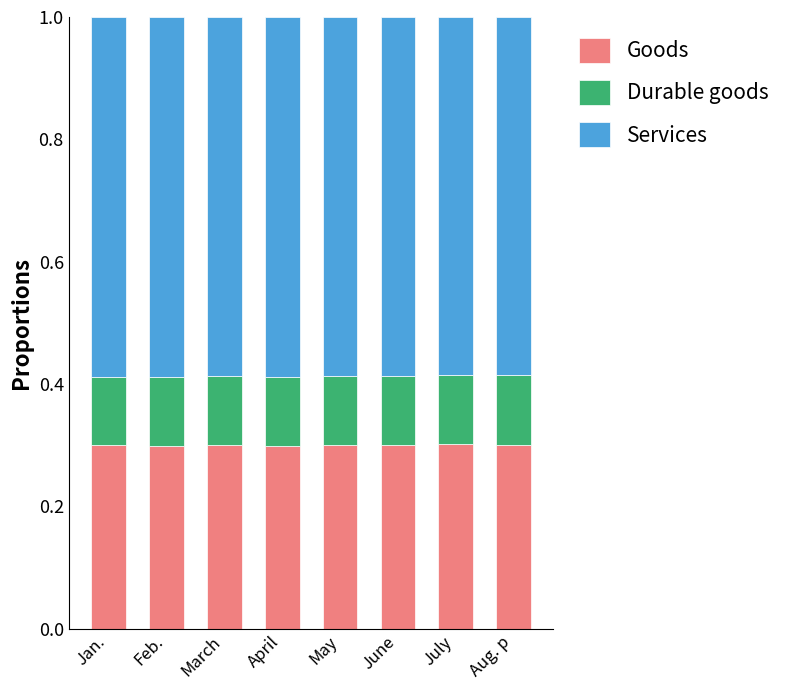

Count the number of data series in this chart.

3